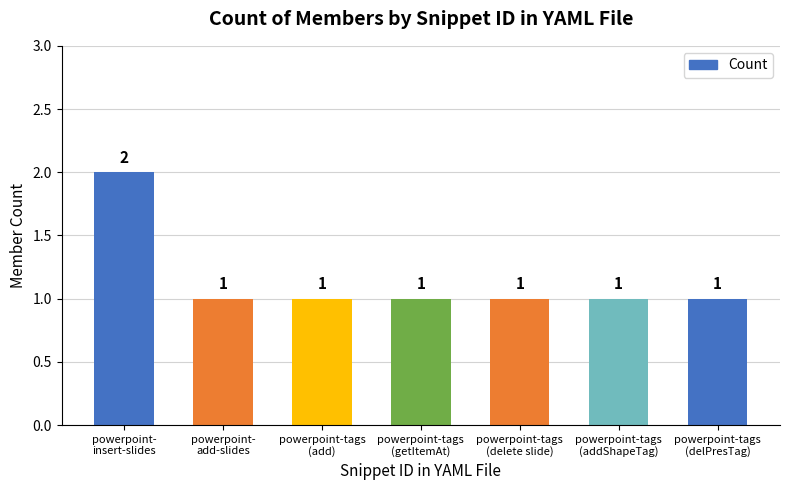

Count the values in the range 1 to 2.

7